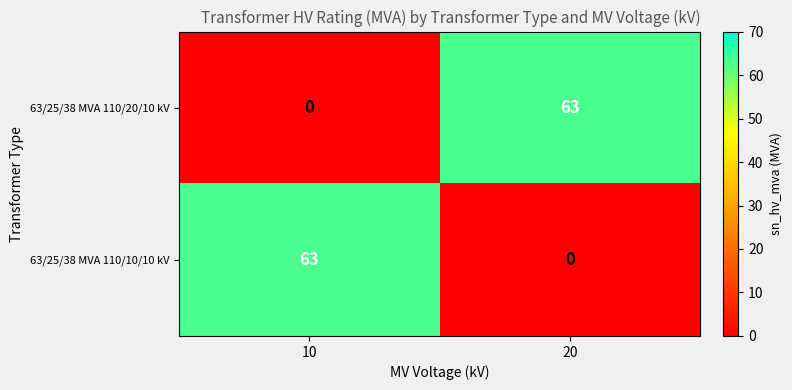

What is the sum of all 63/25/38 MVA 110/10/10 kV values?

63